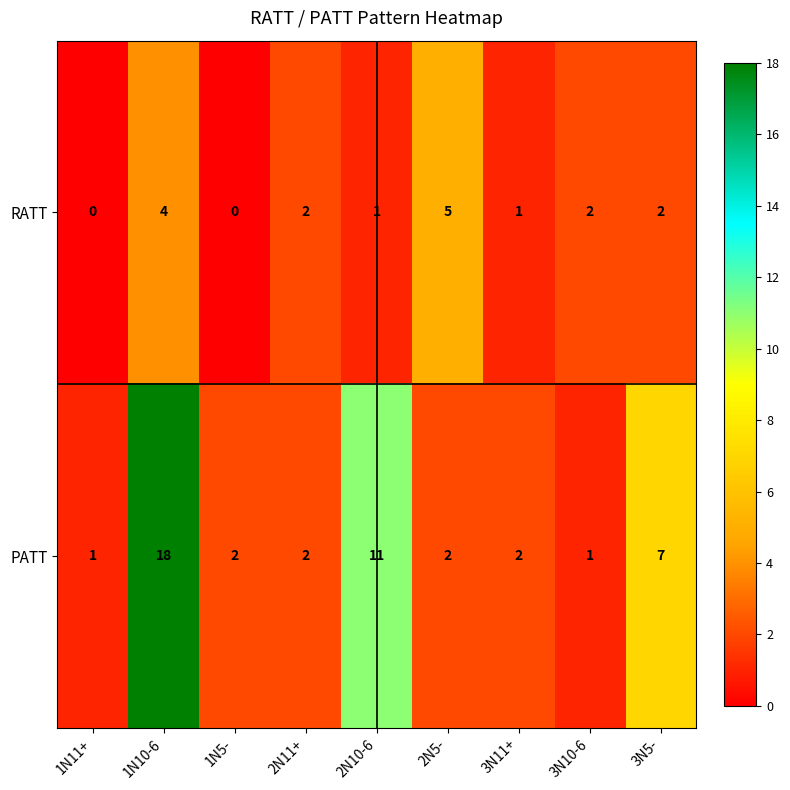

Rank the series by their average value, from highest to lowest.

PATT, RATT